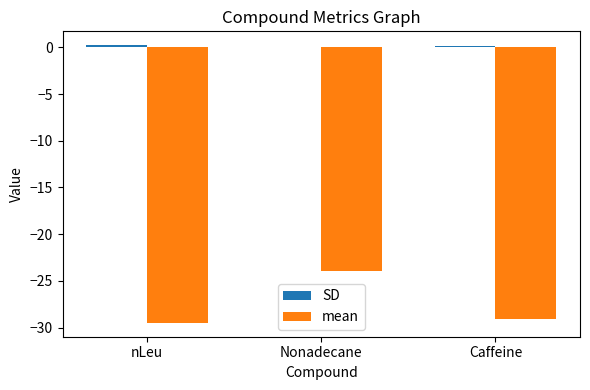

Which series changed the most between Nonadecane and Caffeine?

mean